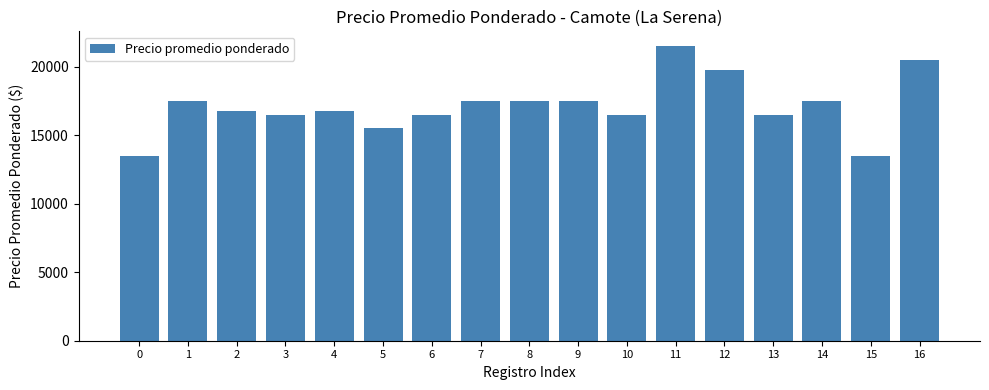

What is the smallest value displayed?

13500